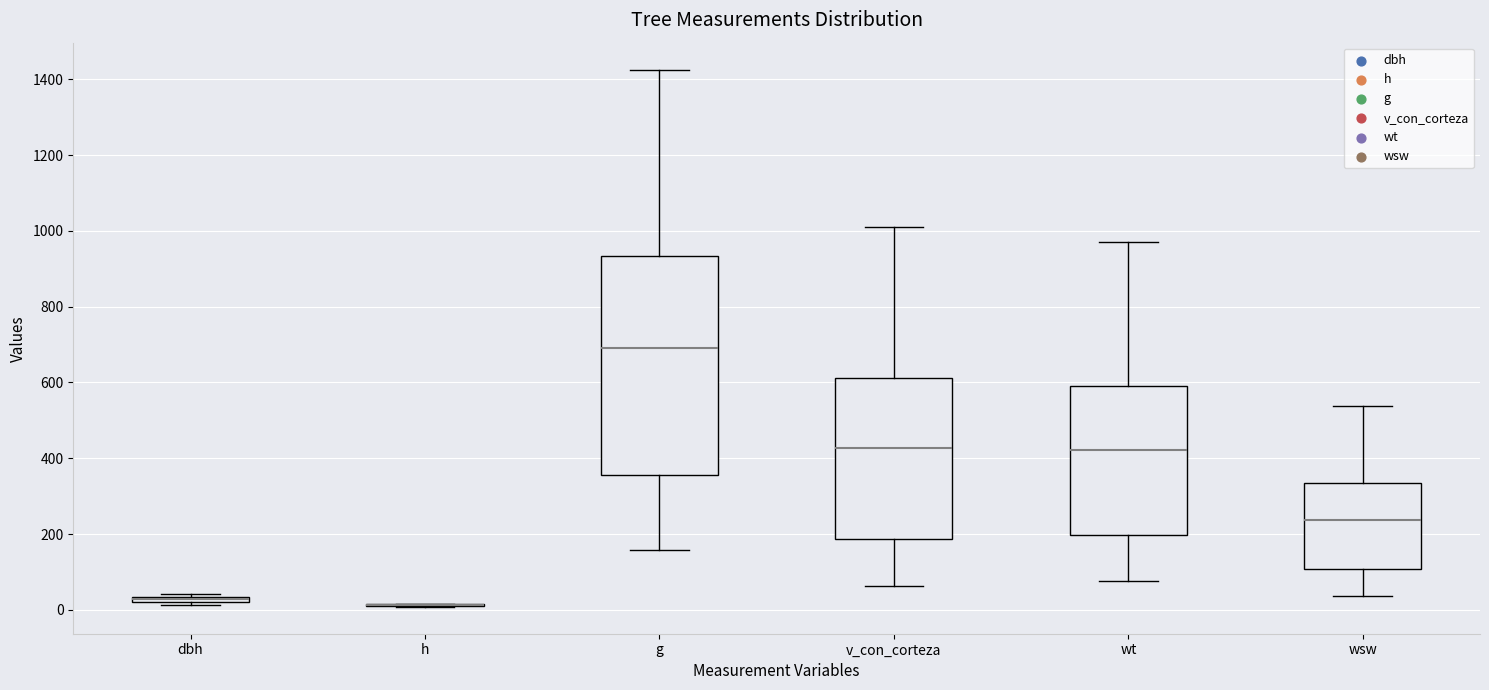

Which box is the tallest, from its lower edge to its upper edge?

g